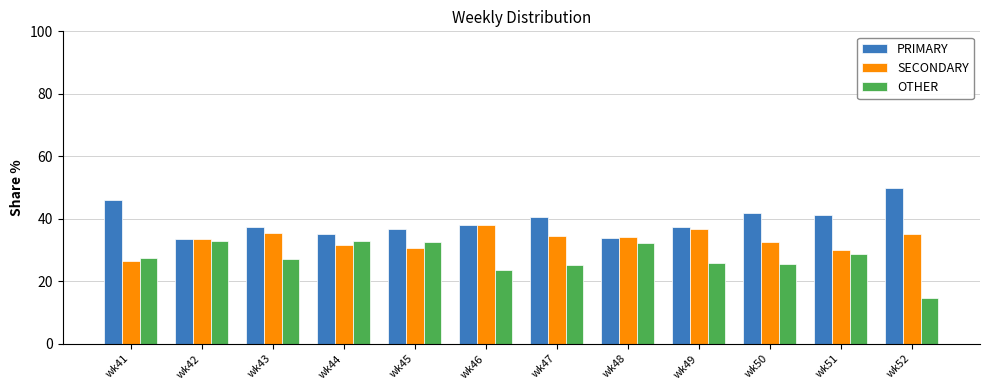

True or false: OTHER has a value of 7.2 at wk42.

False